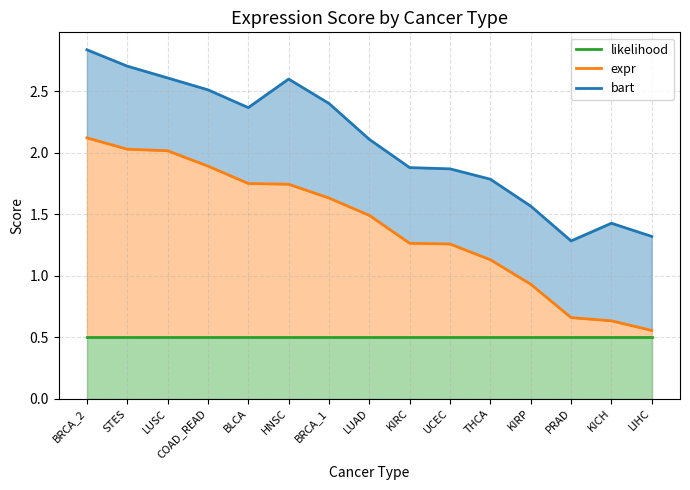

Where is expr nearest to the value 1?

KIRP